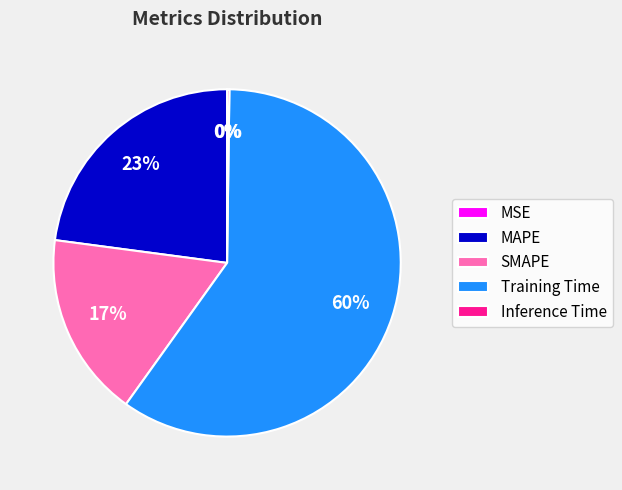

What percentage is the Training Time slice, to the nearest percent?

60%